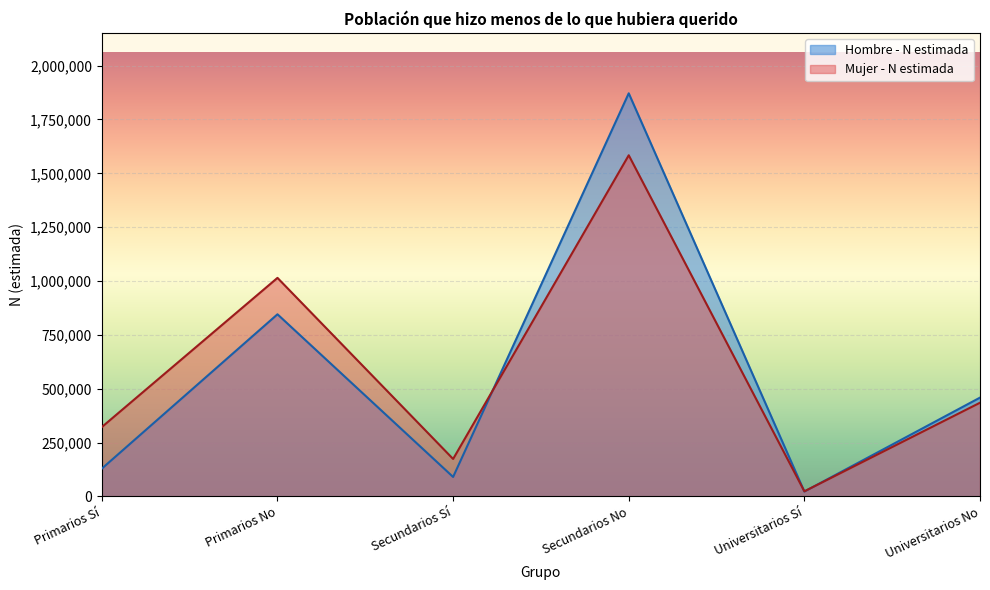

What is the sum of all Hombre - N estimada values?

3417791